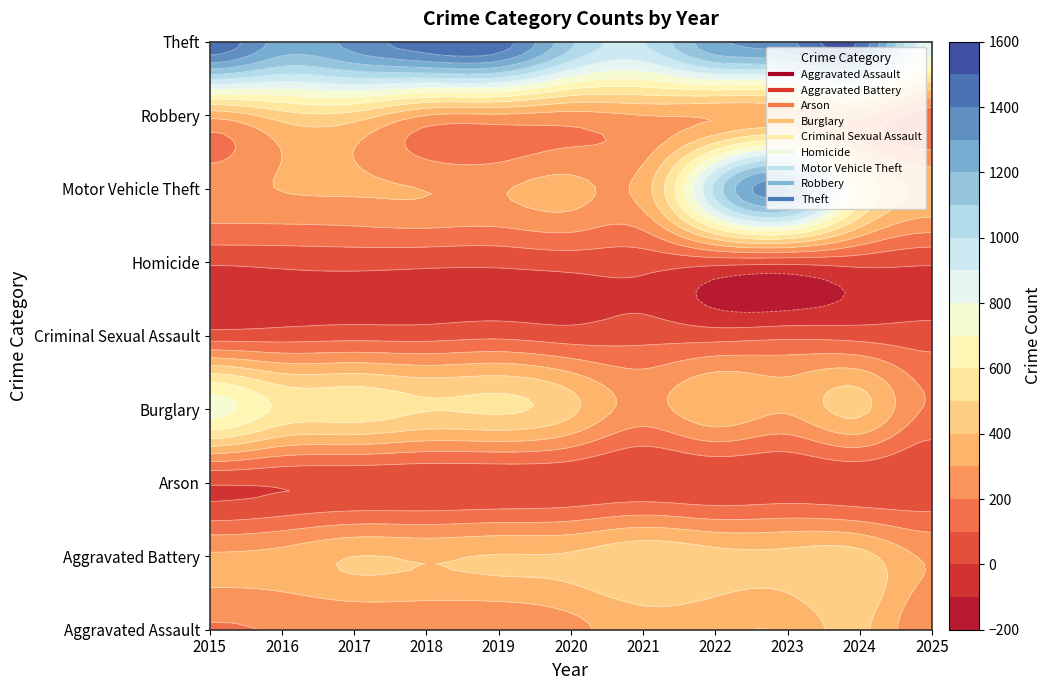

Rank the categories by Arson value from lowest to highest.

2016, 2018, 2025, 2015, 2017, 2019, 2021, 2022, 2020, 2023, 2024